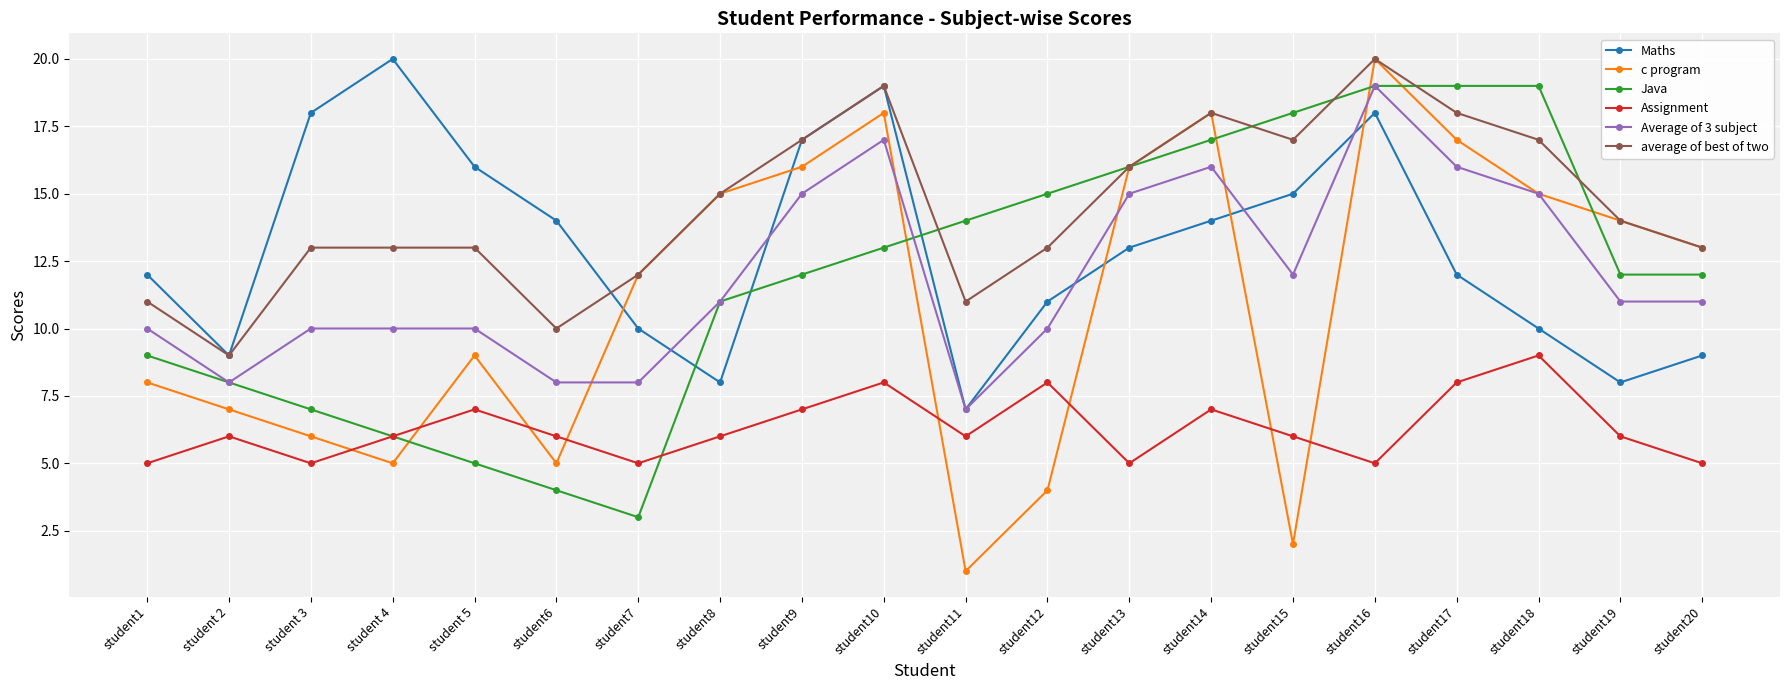

What is the difference between the maximum and minimum values in the Average of 3 subject series?

12